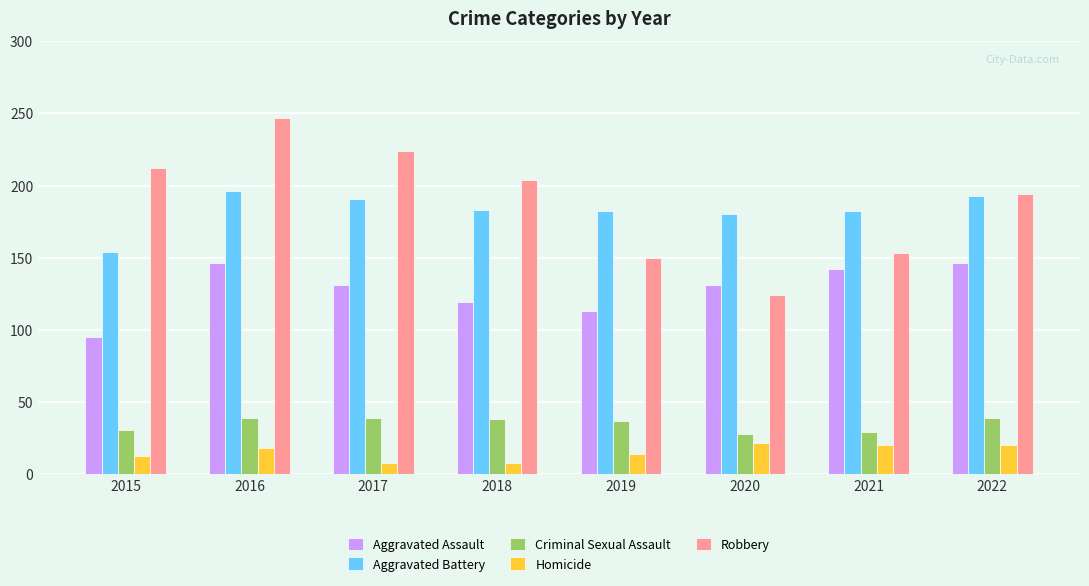

True or false: Aggravated Assault has a value of 186 at 2019.

False